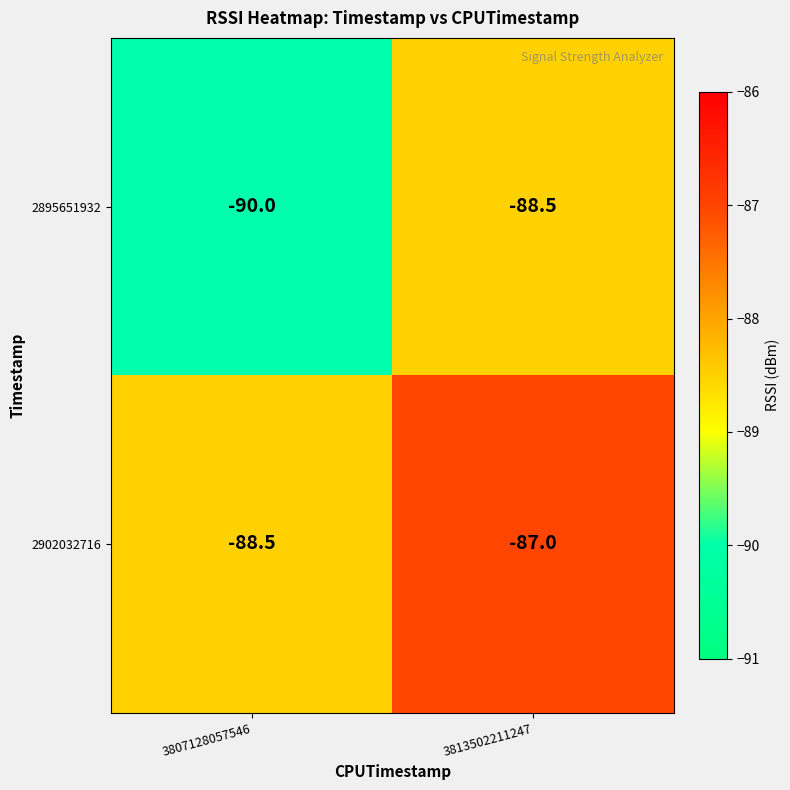

Rank the series by their average value, from highest to lowest.

2902032716, 2895651932